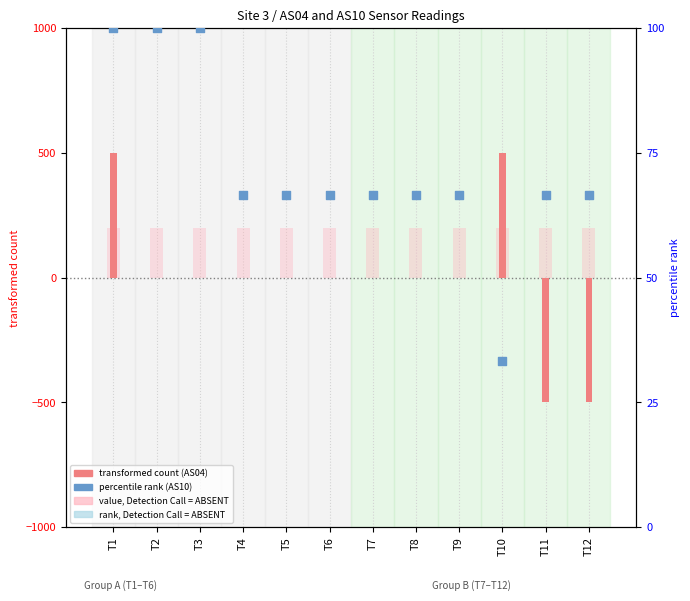

Which series has the largest Y range (max minus min)?

AS10 percentile rank